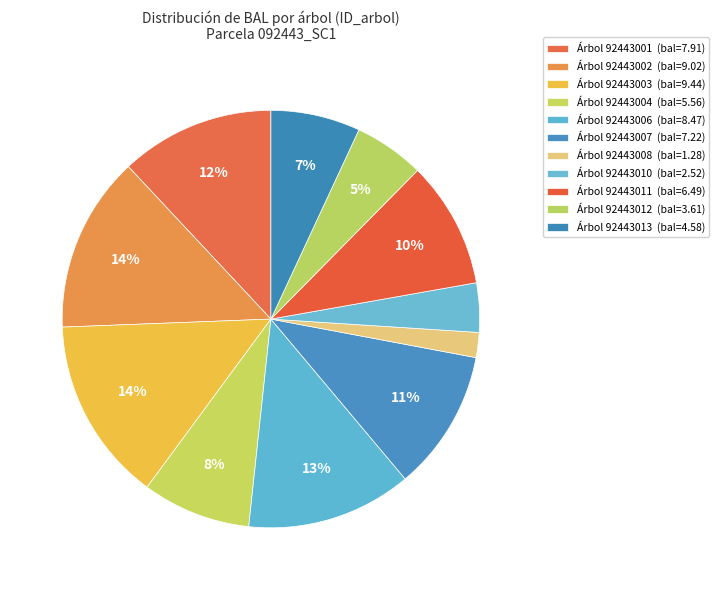

How many slices are in this pie chart?

11